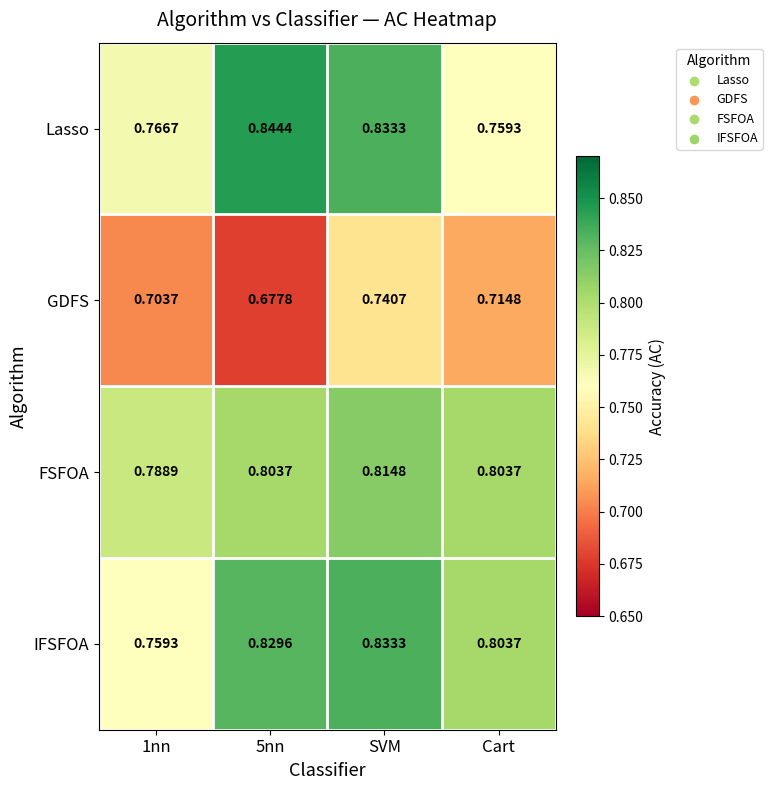

At which category is the sum across all series the highest?

SVM